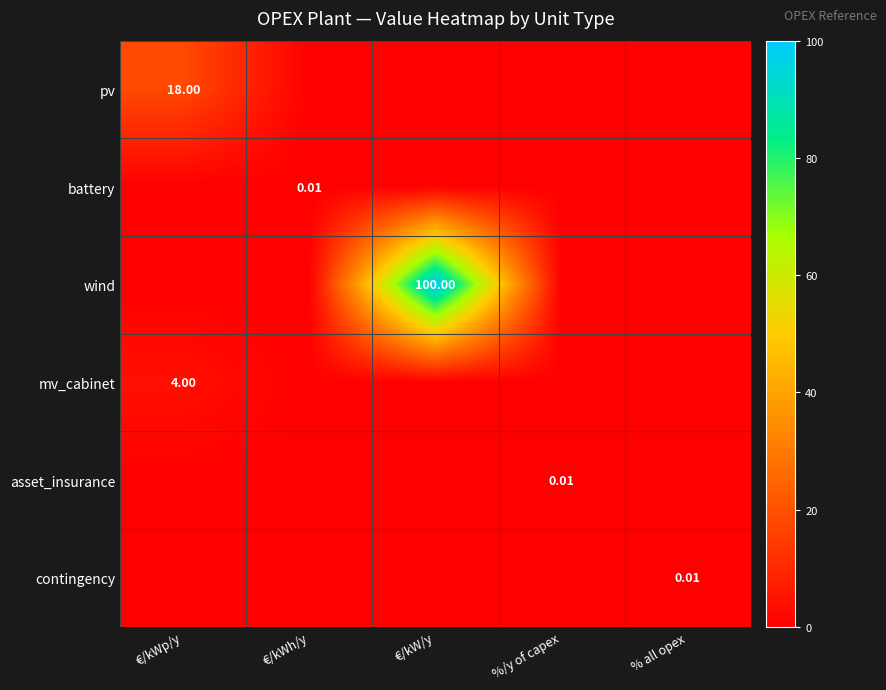

Between €/kWh/y and €/kWp/y, which is larger?

€/kWp/y